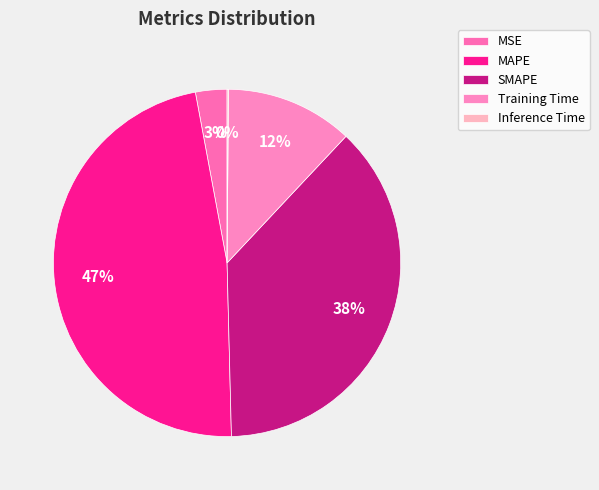

True or false: SMAPE accounts for 38% of the total.

True